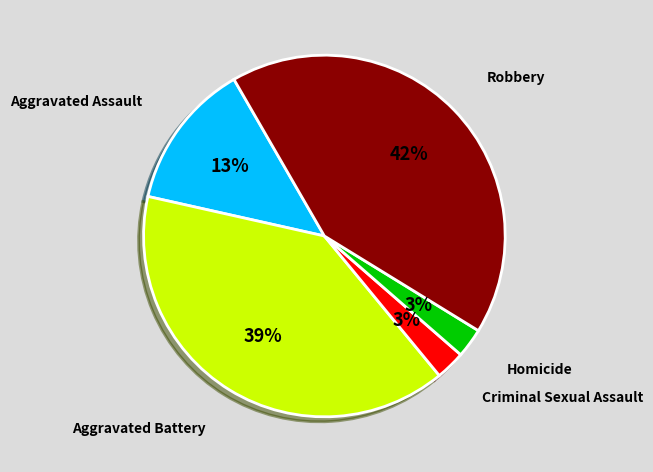

The Criminal Sexual Assault slice represents 3% of the pie. True or false?

True